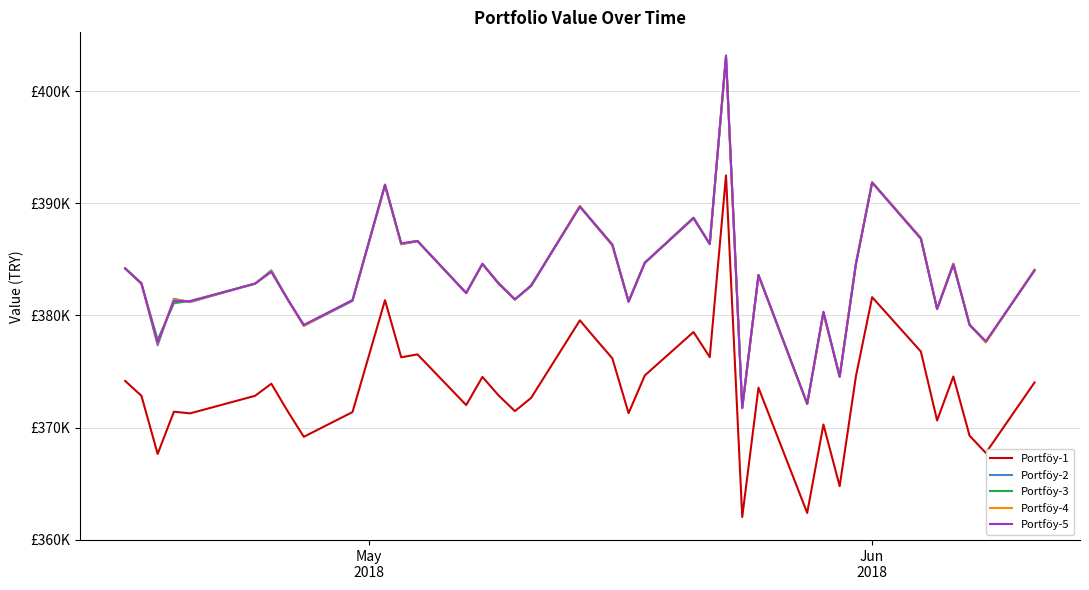

Does the chart have visible grid lines?

Yes